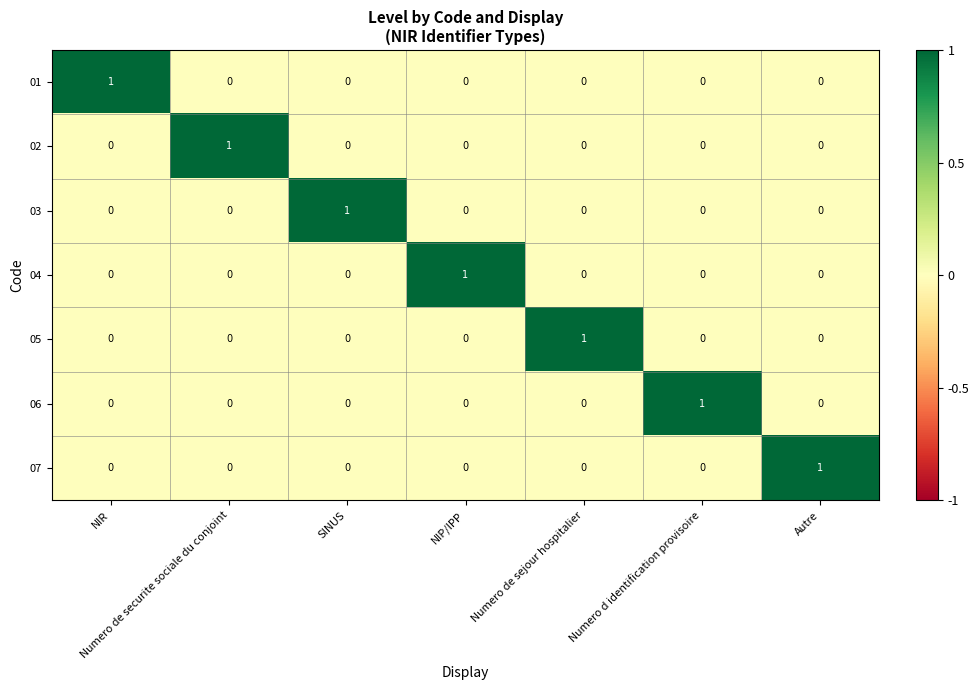

Which category has the highest value in the 02 series?

Numero de securite sociale du conjoint